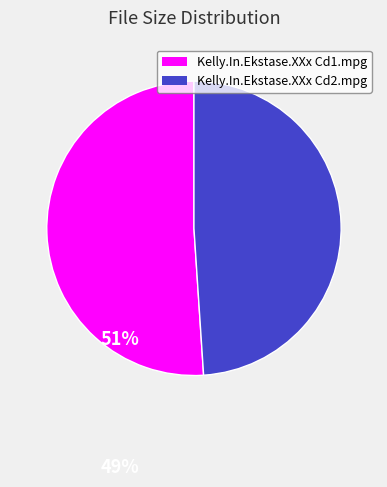

The Kelly.In.Ekstase.XXx Cd2.mpg slice represents 49% of the pie. True or false?

True